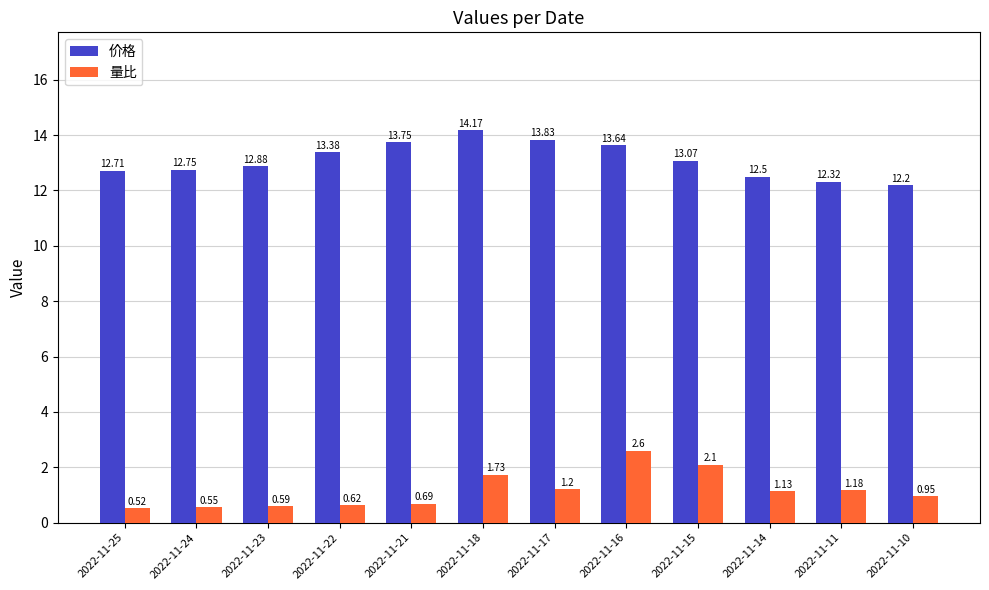

How many series are shown in this chart?

2